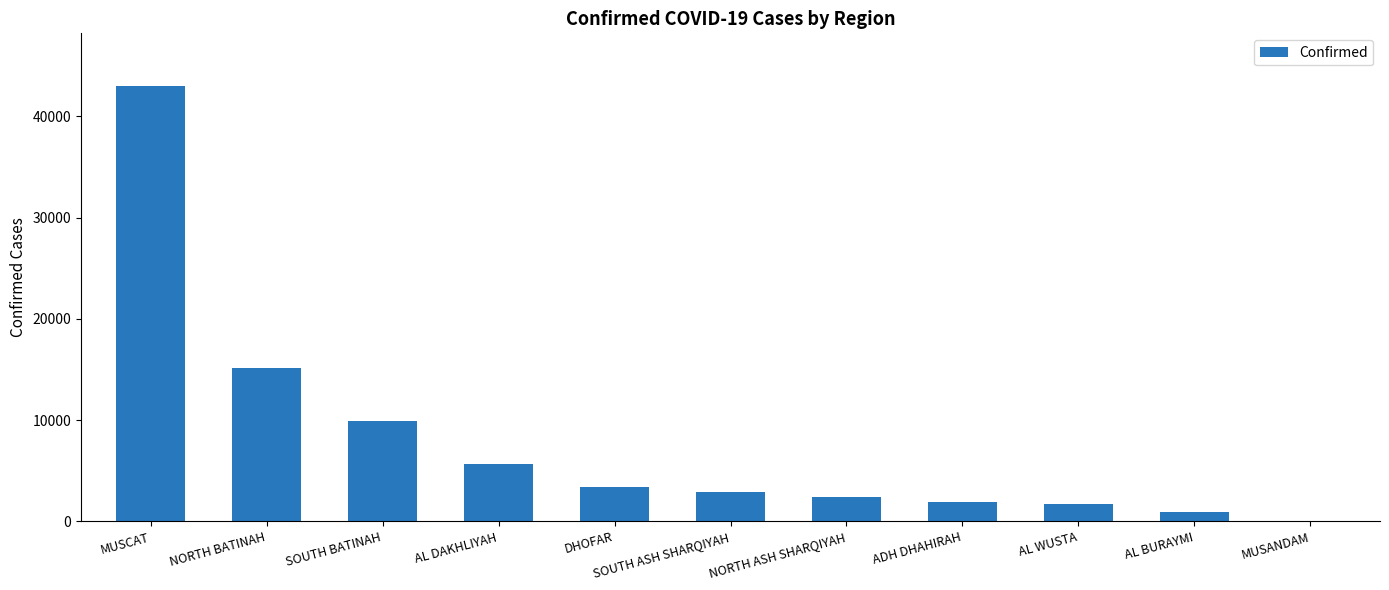

Are the bars grouped side by side (vs. stacked)?

No